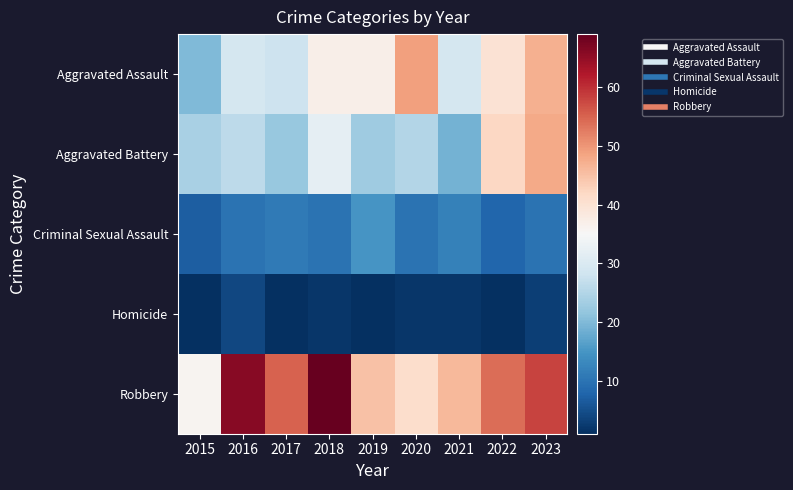

Rank the series by their maximum value, from lowest to highest.

Homicide, Criminal Sexual Assault, Aggravated Battery, Aggravated Assault, Robbery